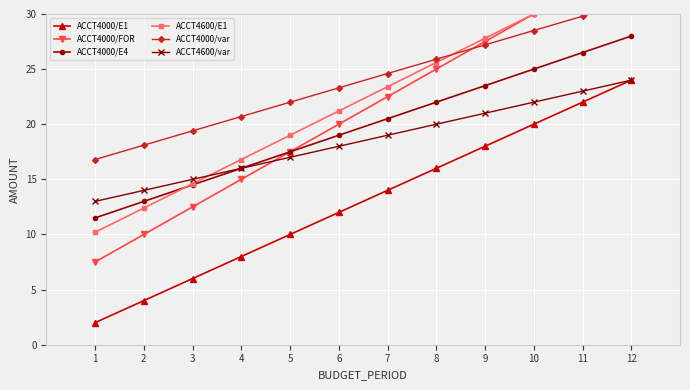

Between 9 and 6, which is larger?

9